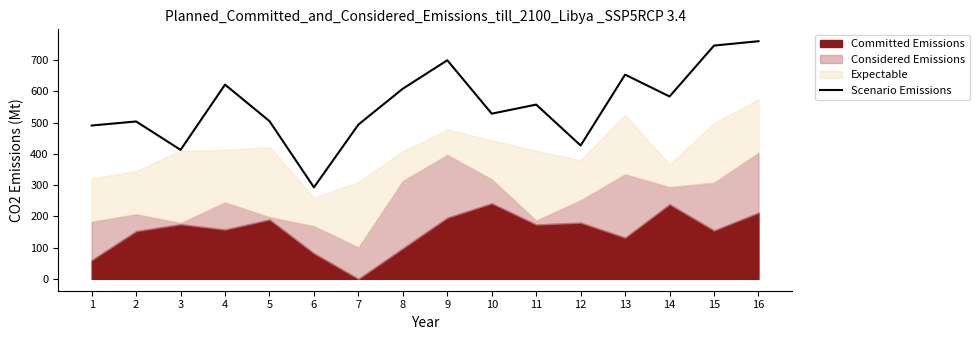

Between 5 and 11, which is larger?

11